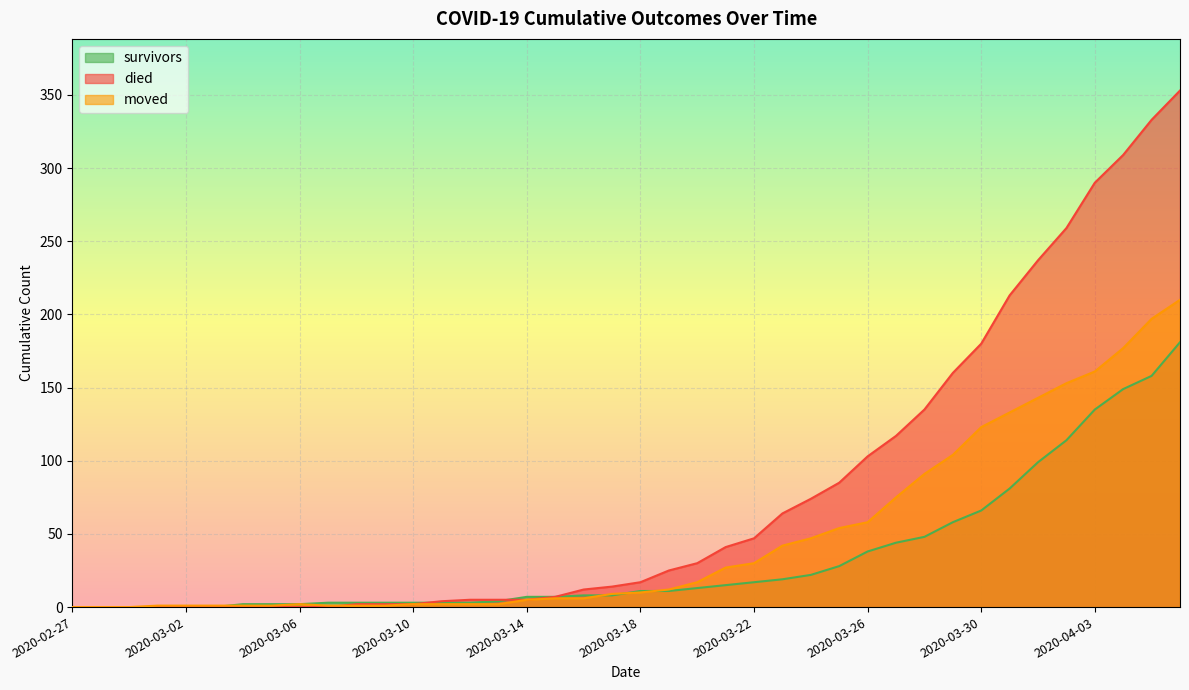

Where do moved and survivors first cross each other?

2020-03-03 and 2020-03-04